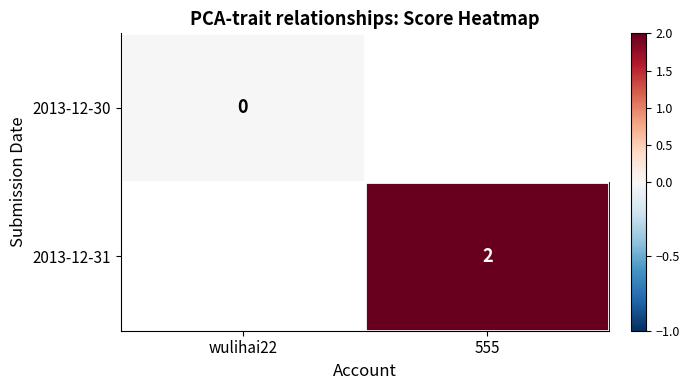

Is it true that 2013-12-31 equals 0.9 at 555?

False